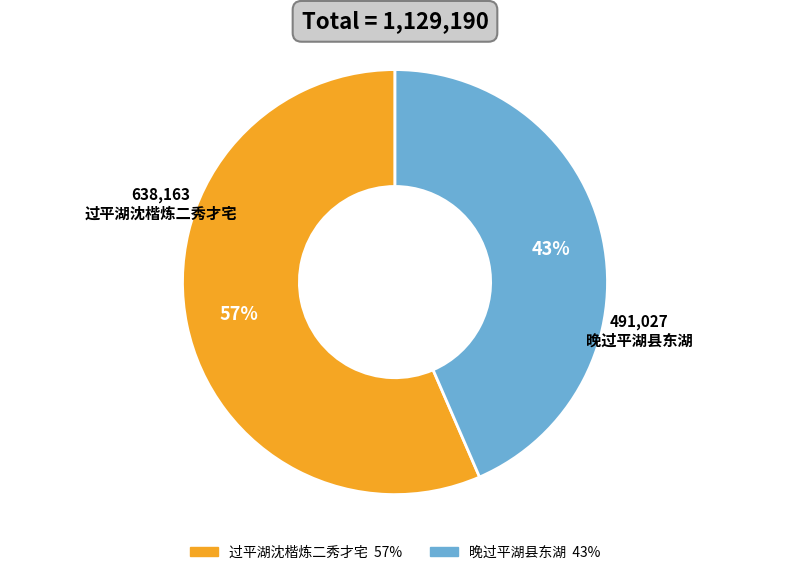

How many slices are in this pie chart?

2